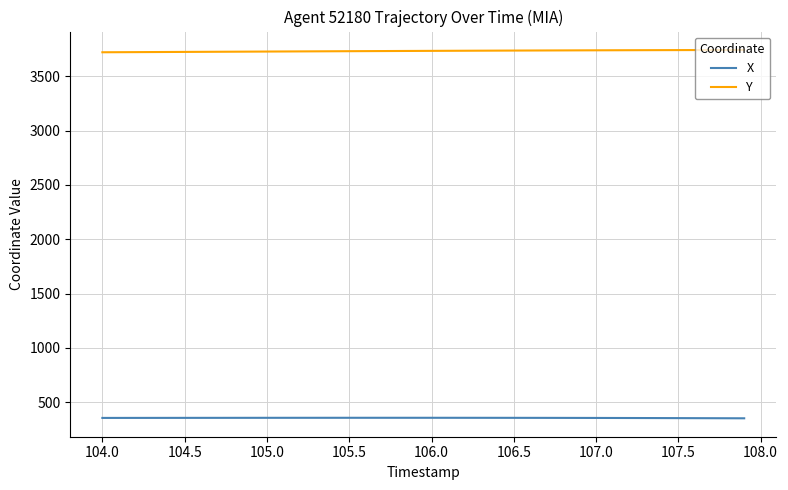

What is the smallest value displayed?

353.0